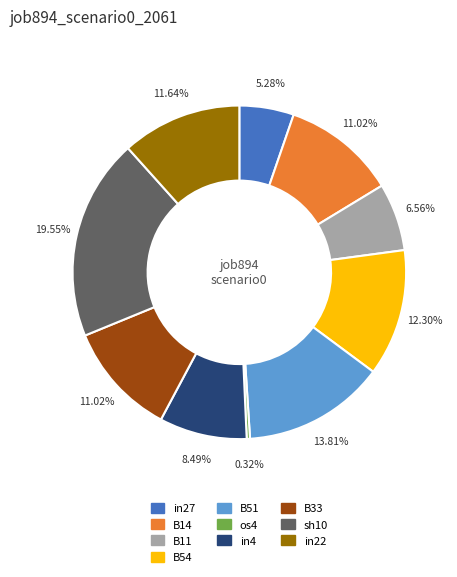

Is os4 the majority of the pie?

No